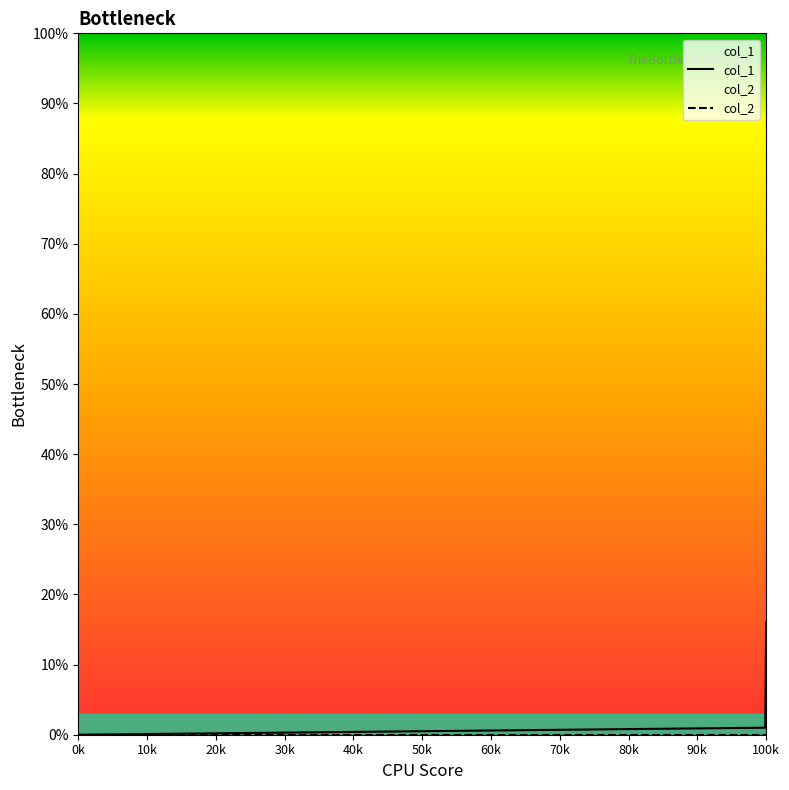

Is this an area chart (filled region under the line)?

No